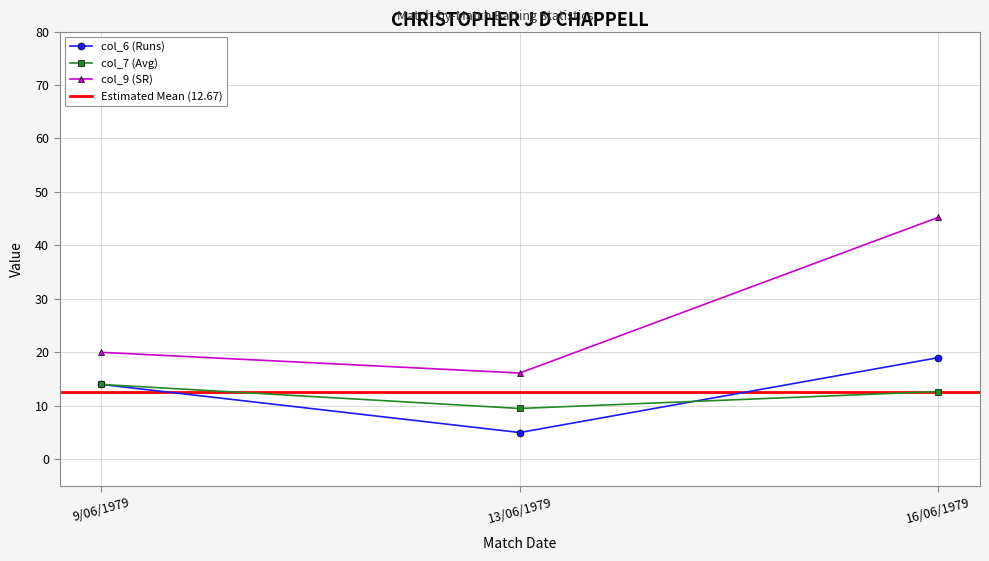

Reading left to right, what are all the values shown in this chart?

col_6 (Runs): 14.0	5.0	19.0
col_7 (Avg): 14.0	9.5	12.7
col_9 (SR): 20.0	16.1	45.2